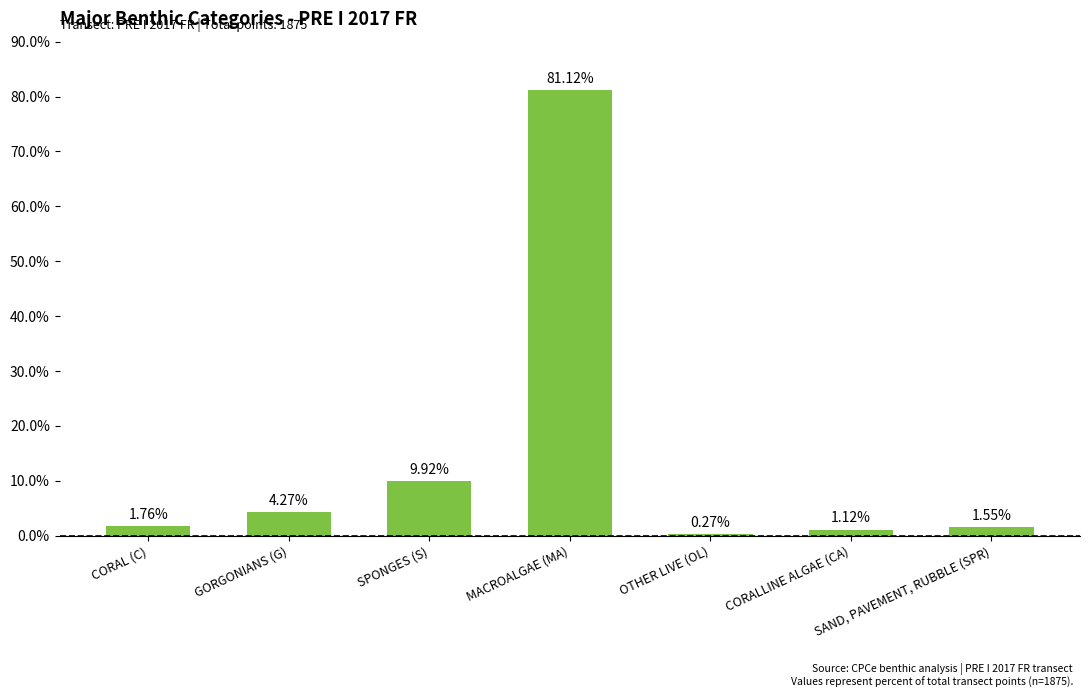

Are the bars horizontal?

No